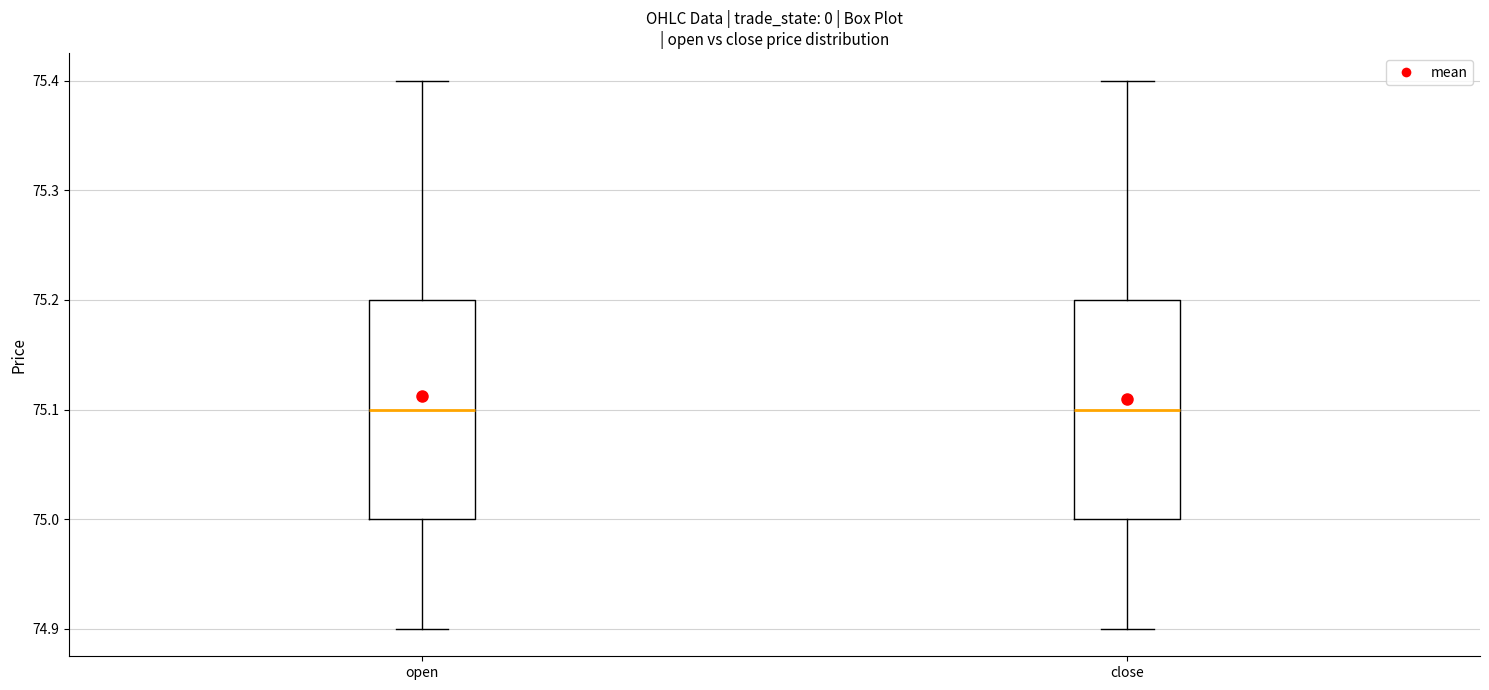

Reading left to right, read every box against the y-axis: the position of its median line, the range the box covers, and the ends of its whiskers. The values are not printed on the chart, so give them approximately, as read against the axis.

open: median 75.1, box 75.0 to 75.2, whiskers 74.9 to 75.4
close: median 75.1, box 75.0 to 75.2, whiskers 74.9 to 75.4